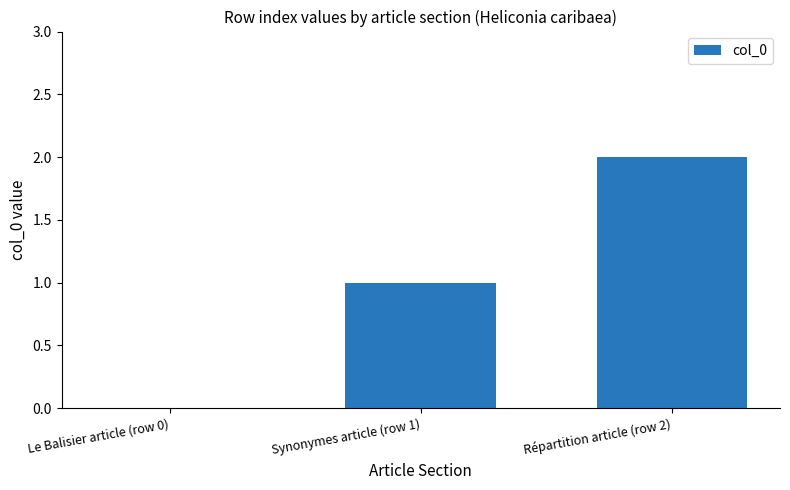

Are the bars horizontal?

No